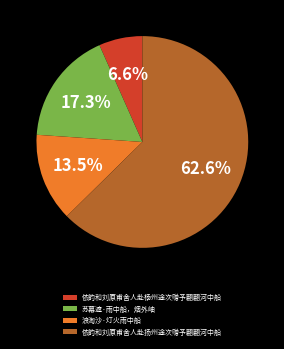

What is the ratio of the value at 苏幕遮·雨中船，烟外岫 to the value at 浪淘沙·灯火雨中船?

1.3